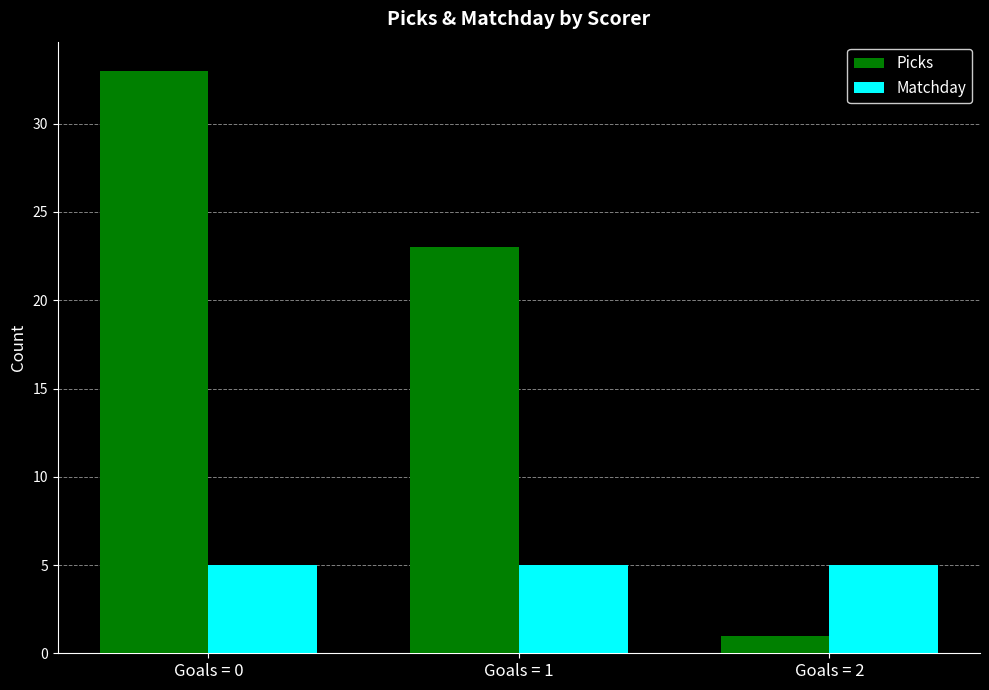

Which series changed the most between Goals = 0 and Goals = 1?

Picks